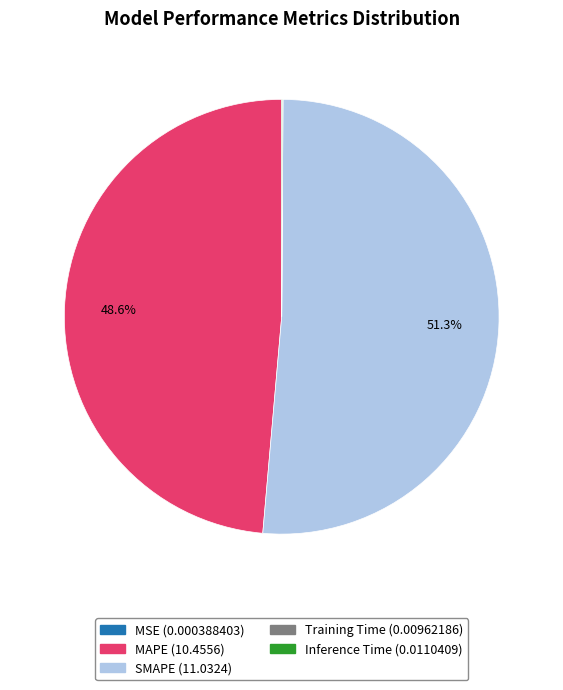

Combined, do MAPE and SMAPE account for over 50%?

Yes